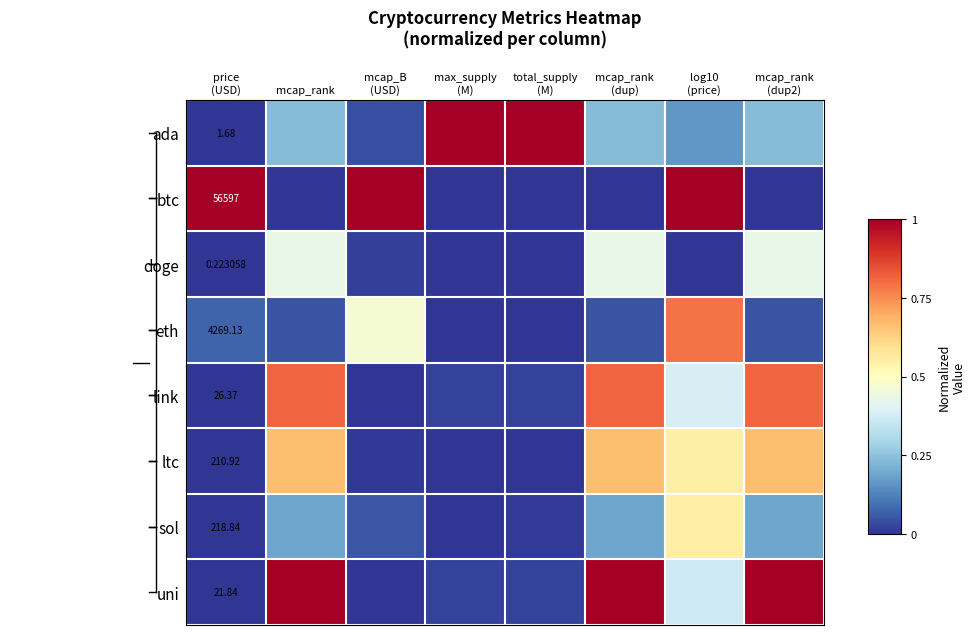

True or false: ada has a value of 0.2 at mcap_rank.

True